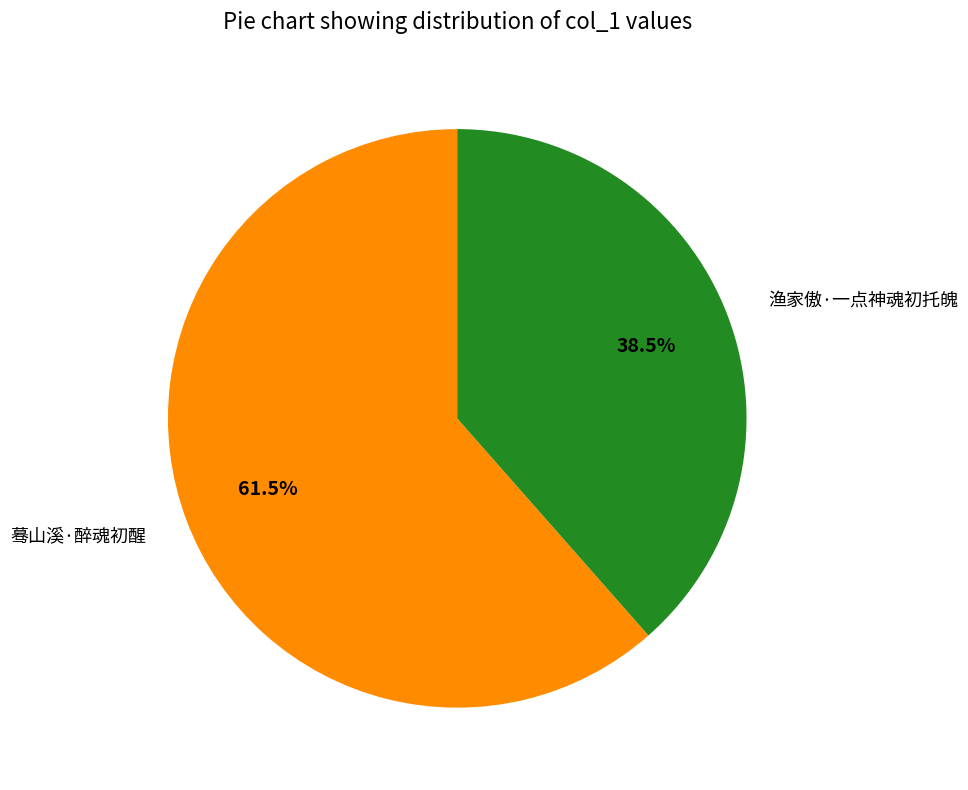

The 渔家傲·一点神魂初托魄 slice represents 53% of the pie. True or false?

False